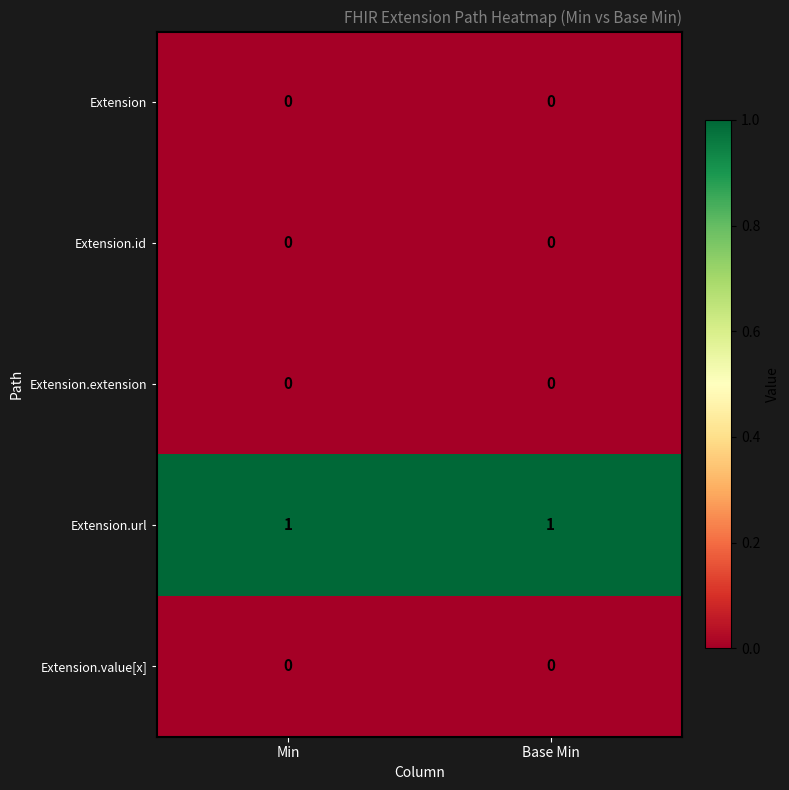

Is the value of Extension.url at Base Min greater than the value of Extension.value[x] at Min?

Yes